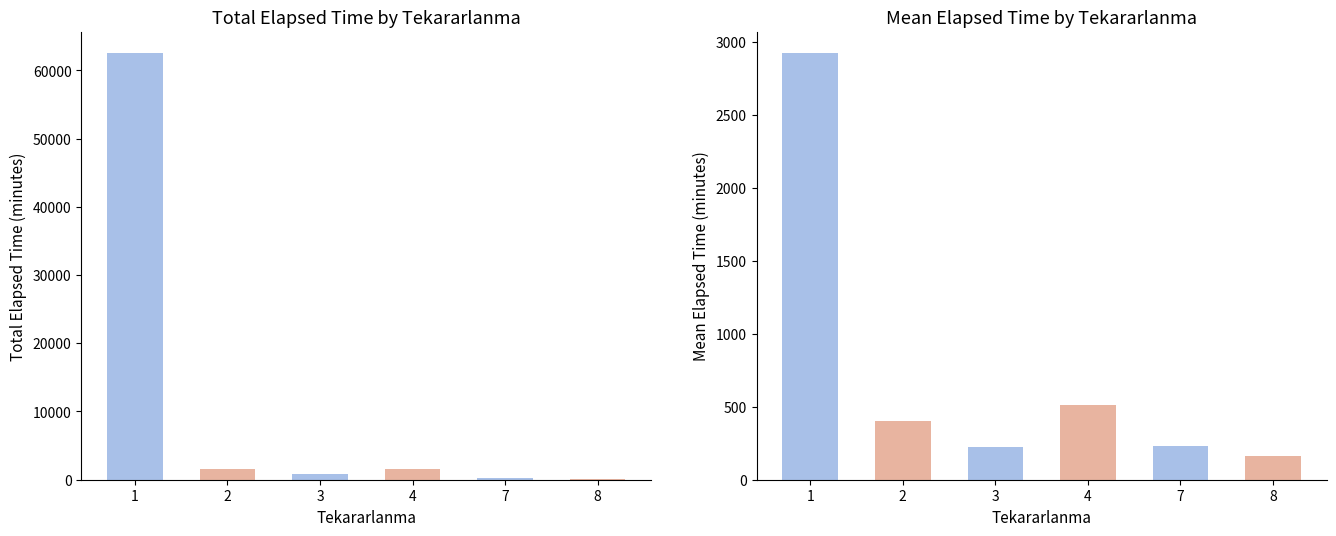

How many series are shown in this chart?

1